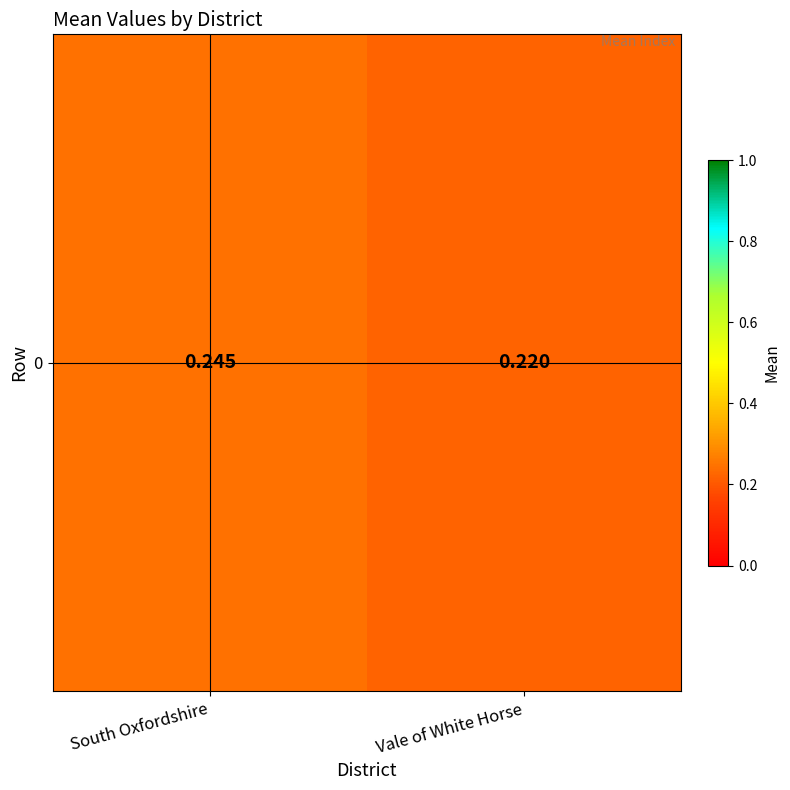

Which label corresponds to the smallest value in the chart?

Vale of White Horse